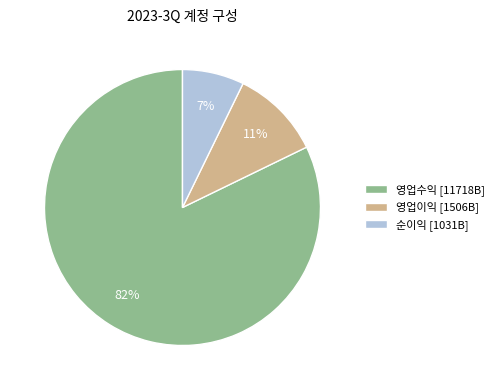

Is there a majority slice in this chart?

Yes